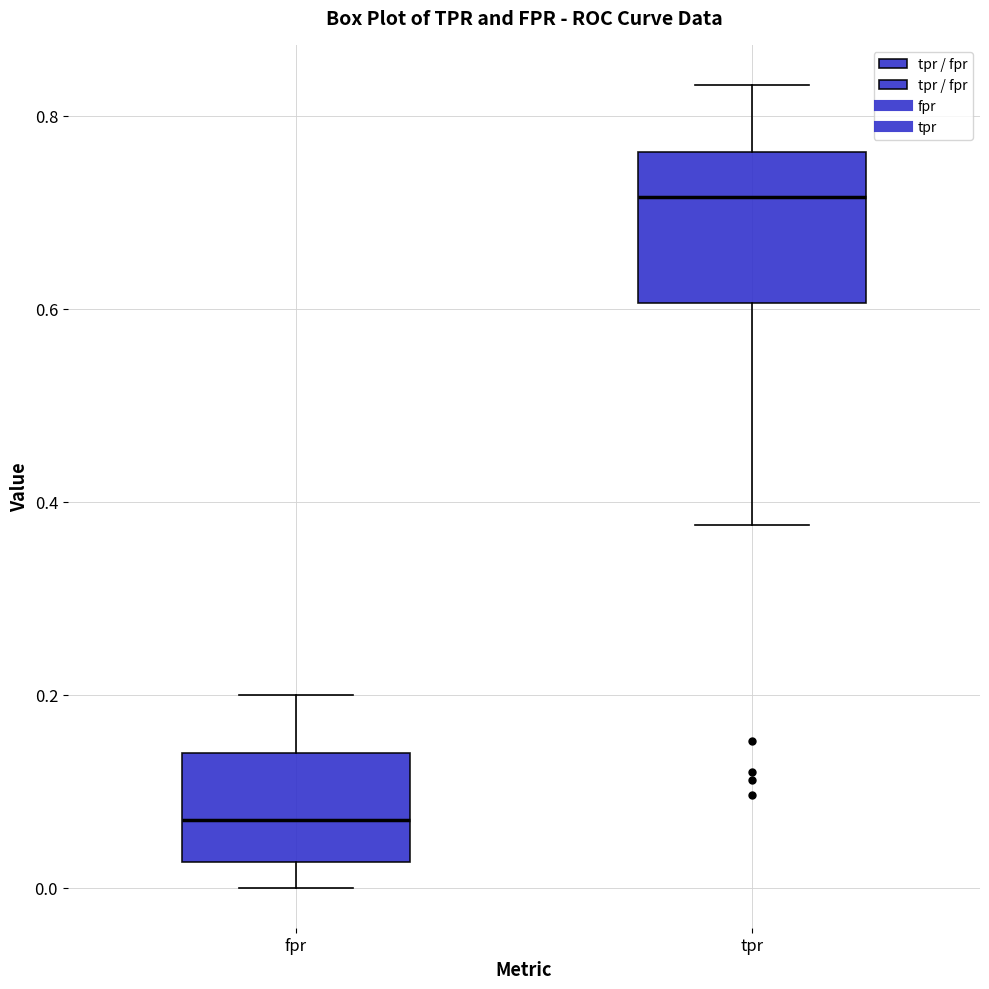

Comparing the boxes themselves (not the whiskers), which one is the tallest?

tpr